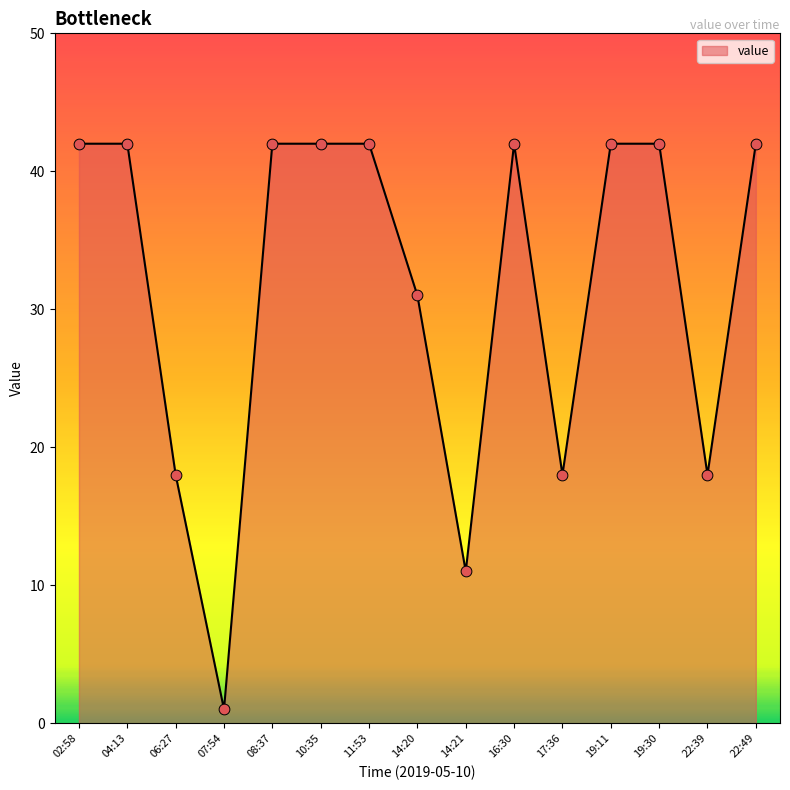

Approximately how many times larger is the value at 07:54 compared to 22:39?

0.1